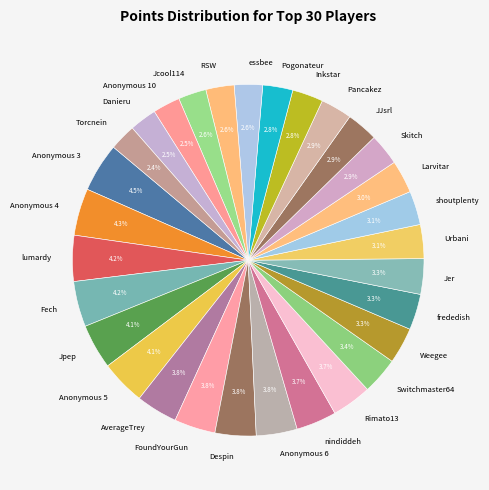

Does lumardy represent more than half of the total?

No